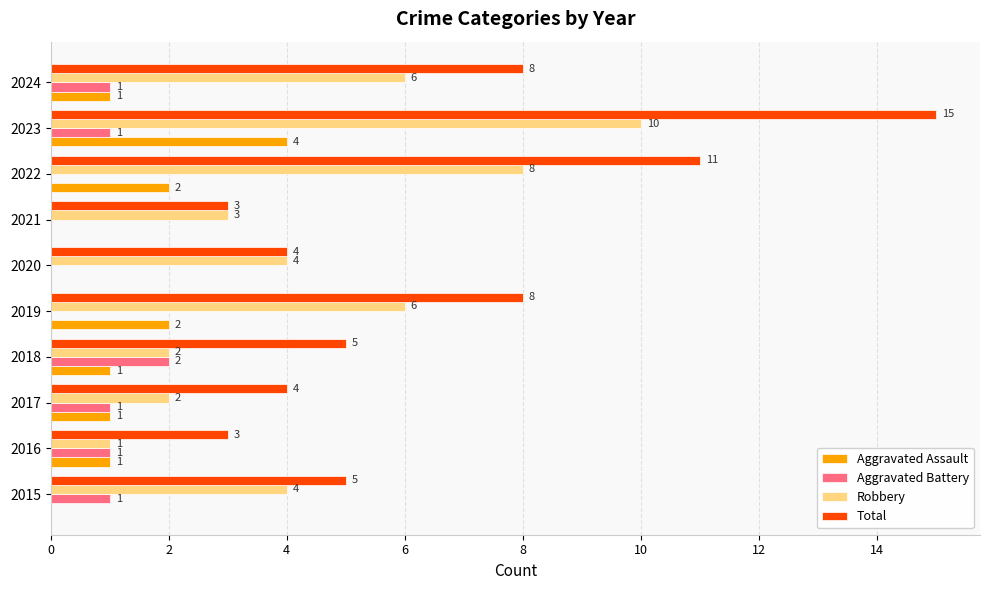

Which series has the largest total across all categories?

Total